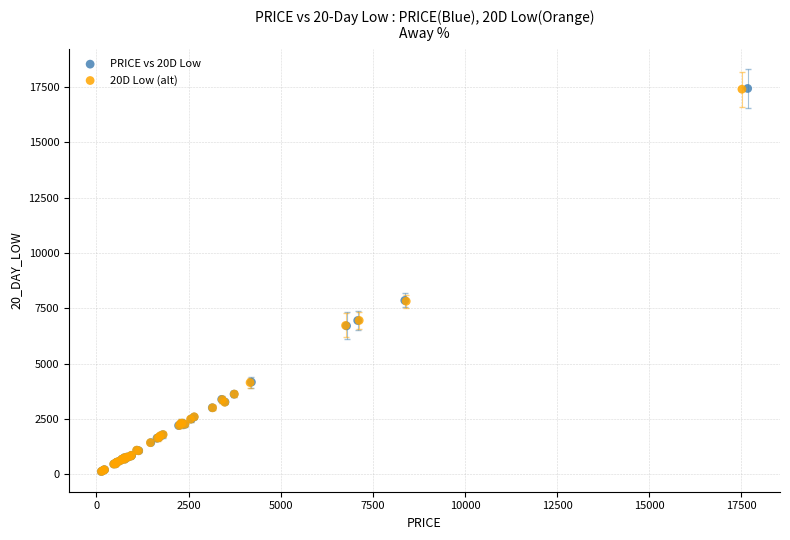

What are all the series names shown in the legend?

PRICE vs 20D Low, 20D Low (alt)